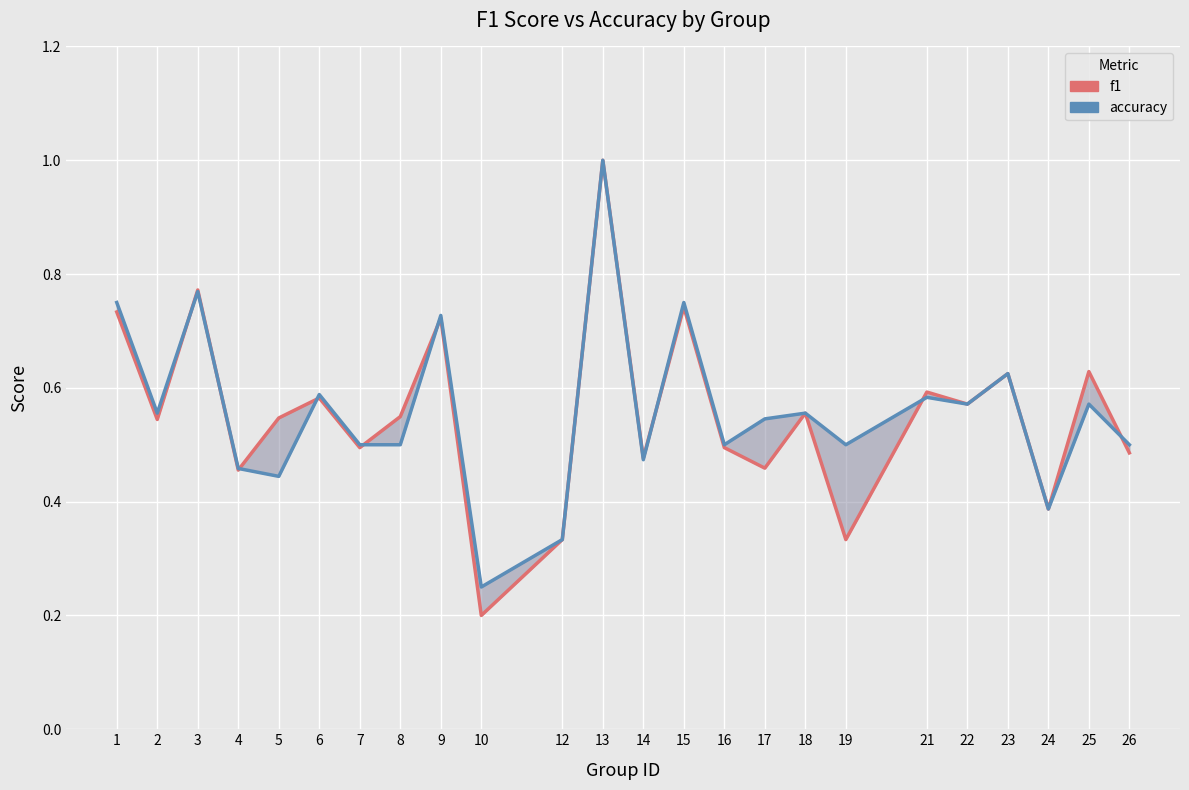

Where is the first local minimum for f1?

2